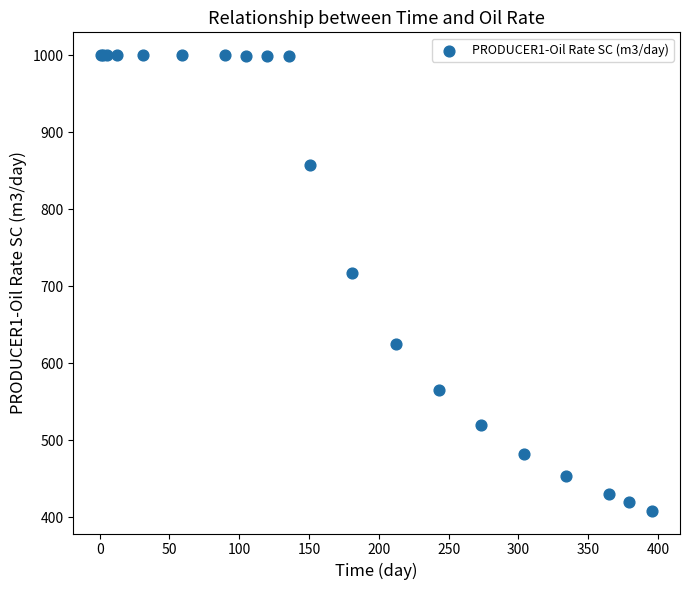

What Y value in the scatter plot is closest to 704?

716.7